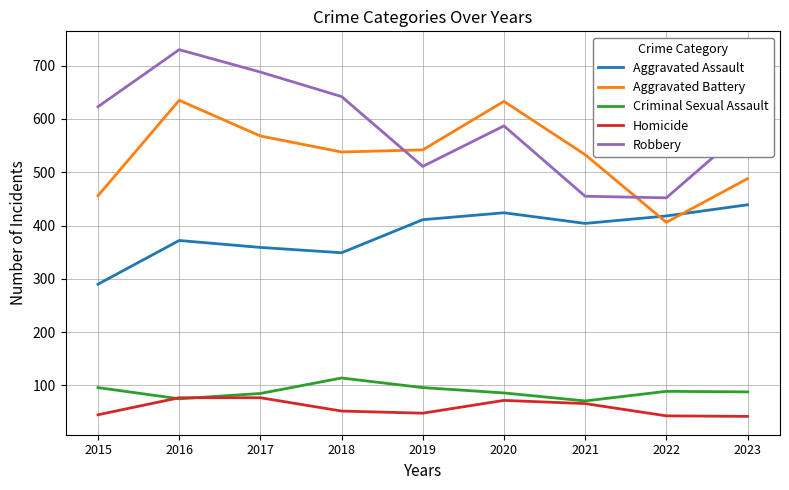

Which series has the widest spread of values?

Robbery